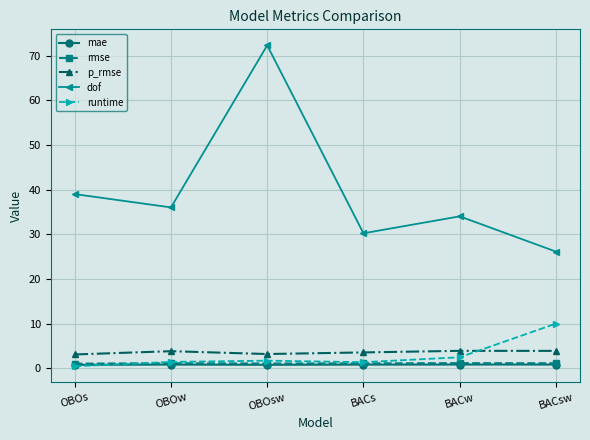

Is this an area chart (filled region under the line)?

No